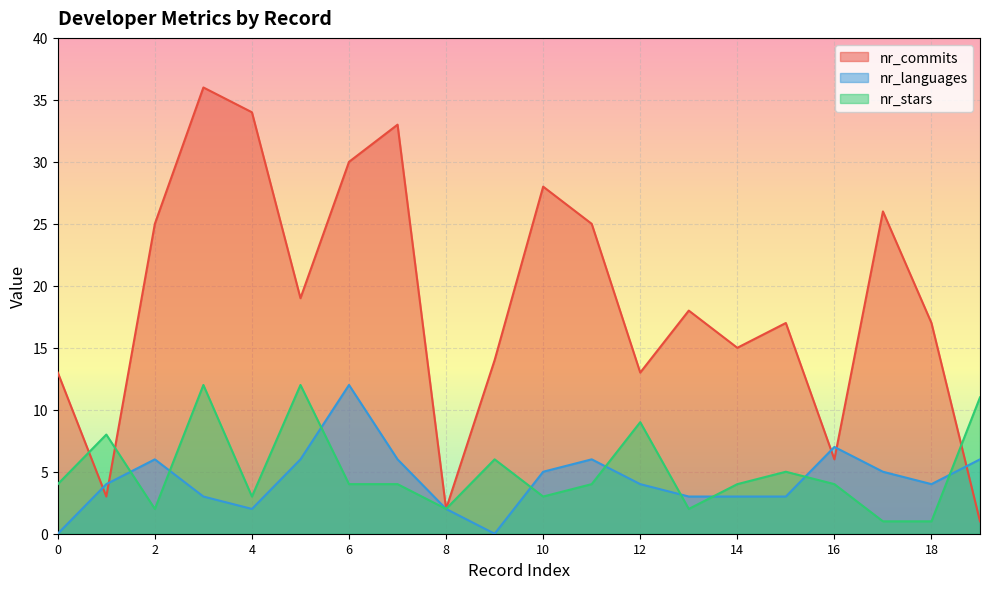

Count the number of data series in this chart.

3